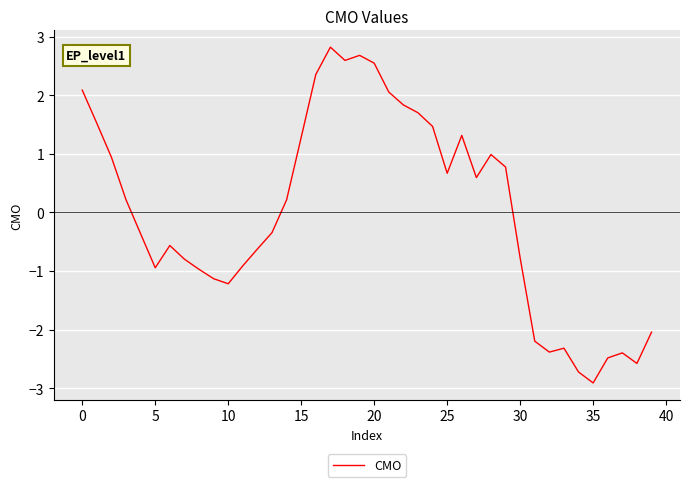

What is the greatest value displayed?

2.8